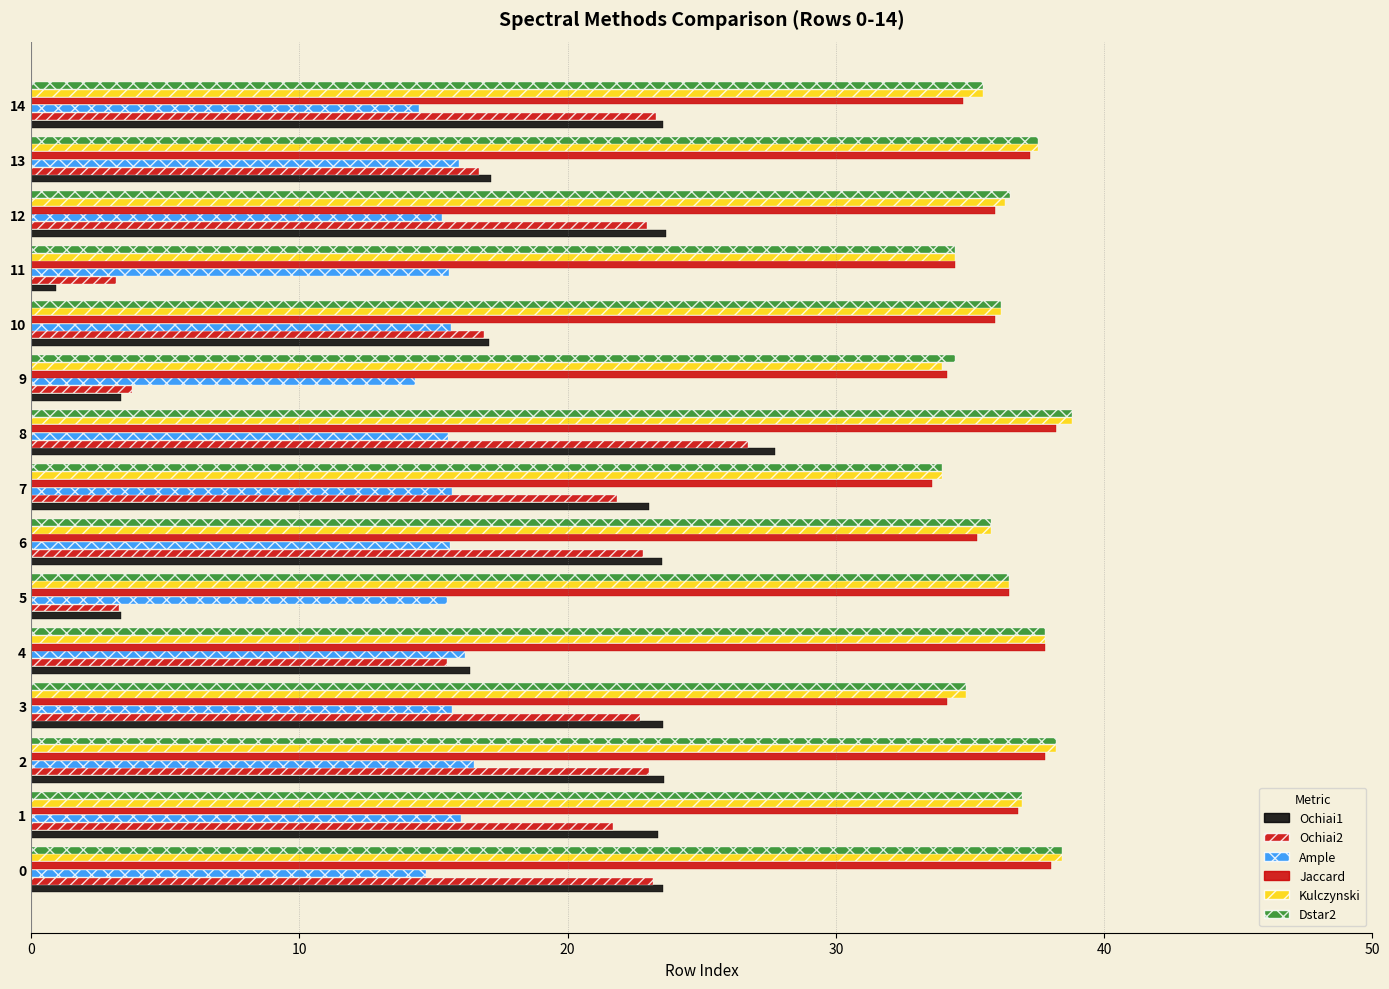

How many data points does each series have?

15